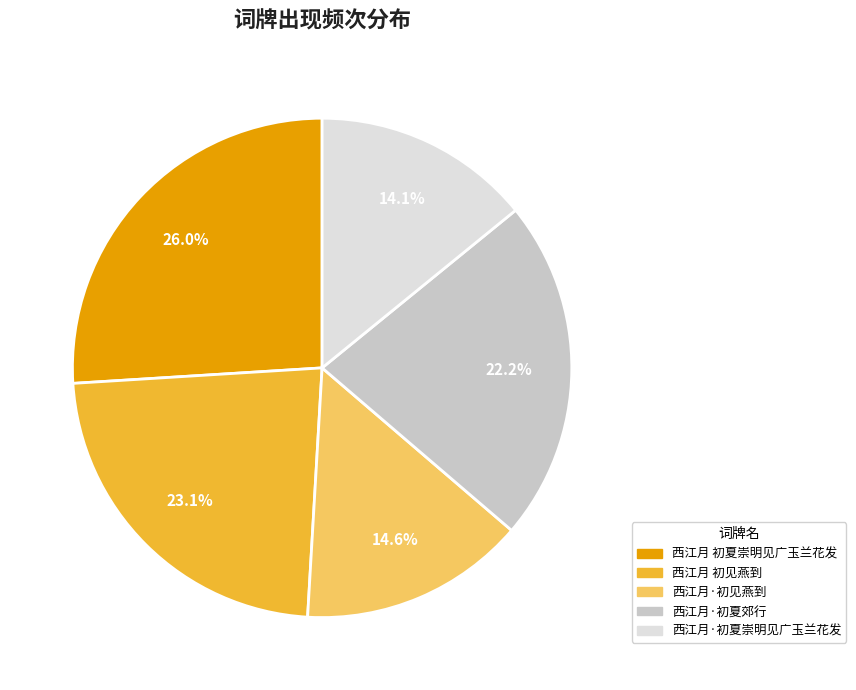

How many segments does this pie chart have?

5